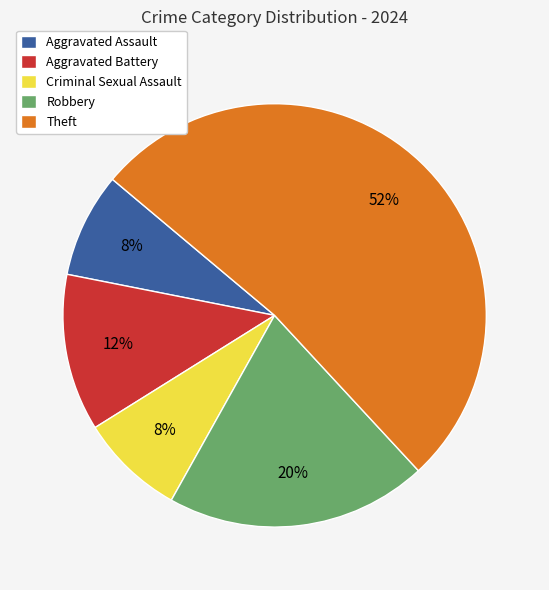

Which category has the biggest portion of the pie?

Theft